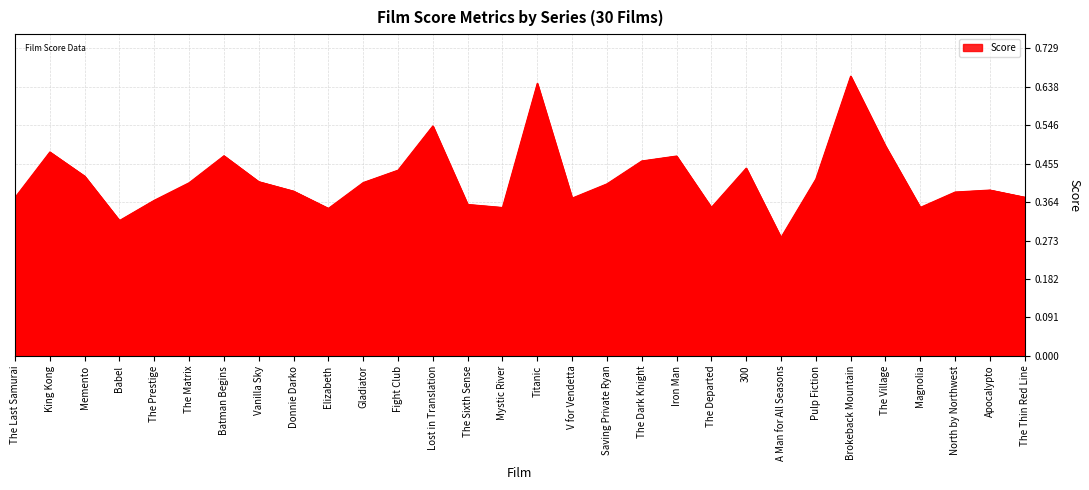

Does the chart display data point markers on the line(s)?

No